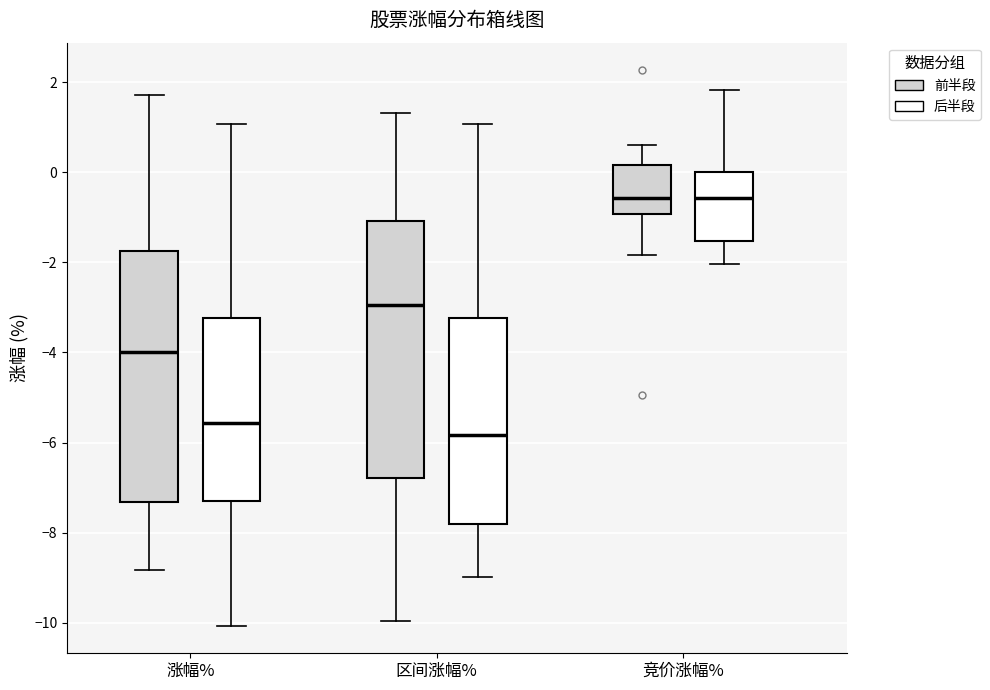

Where does the median line of the box for 区间涨幅% (后半段) sit on the y-axis? The values are not printed on the chart, so give them approximately, as read against the axis.

-5.8